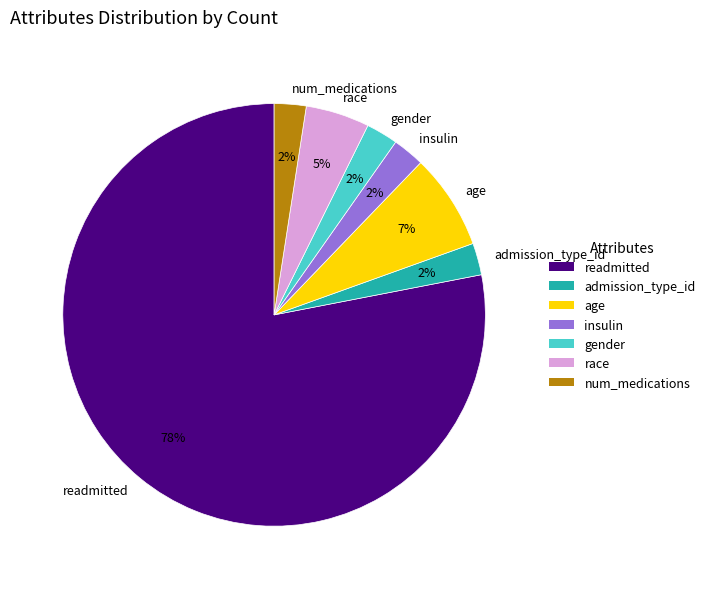

Do race and age together represent more than half of the pie?

No